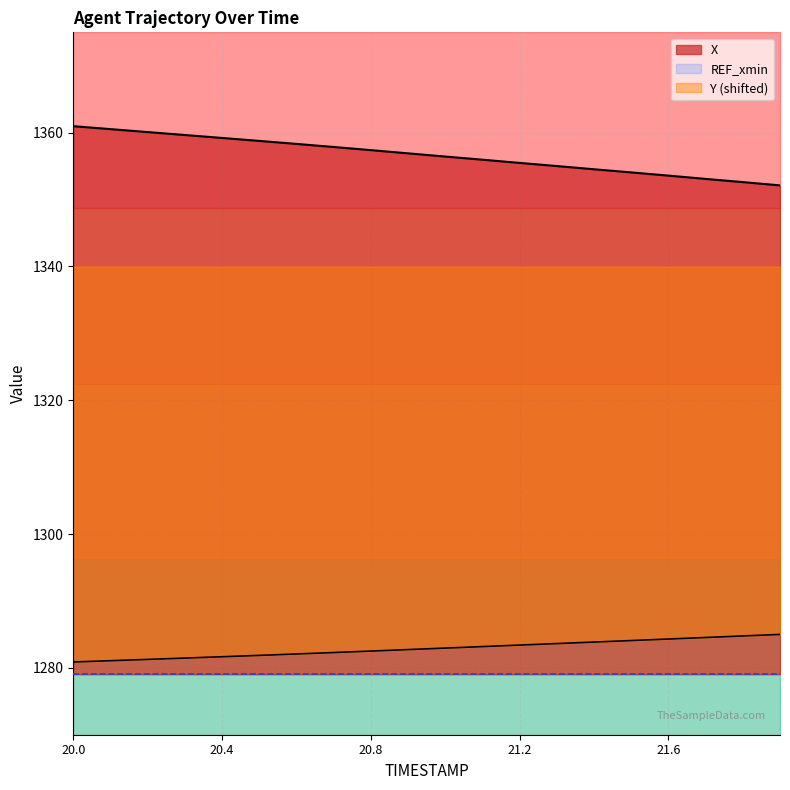

What is the label of the 8th point from the right?

21.2